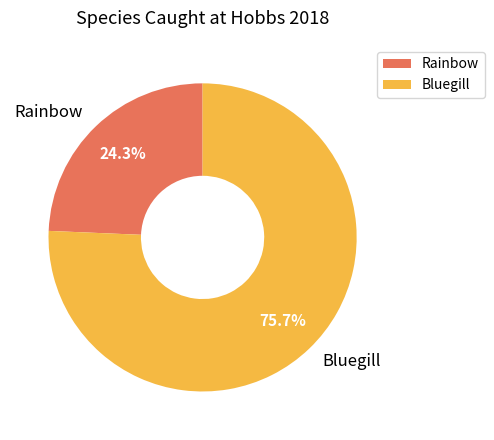

Which has a higher value, Rainbow or Bluegill?

Bluegill